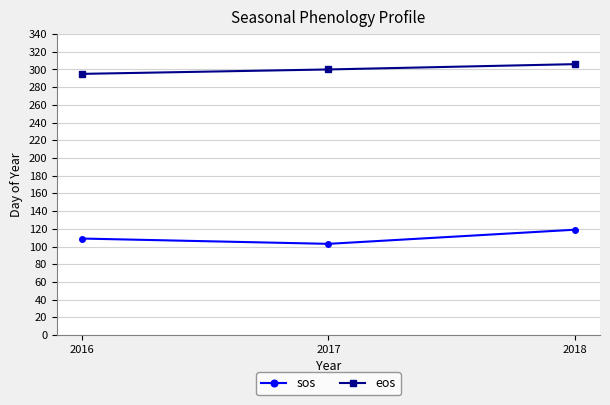

At which label is eos closest to 300?

2017